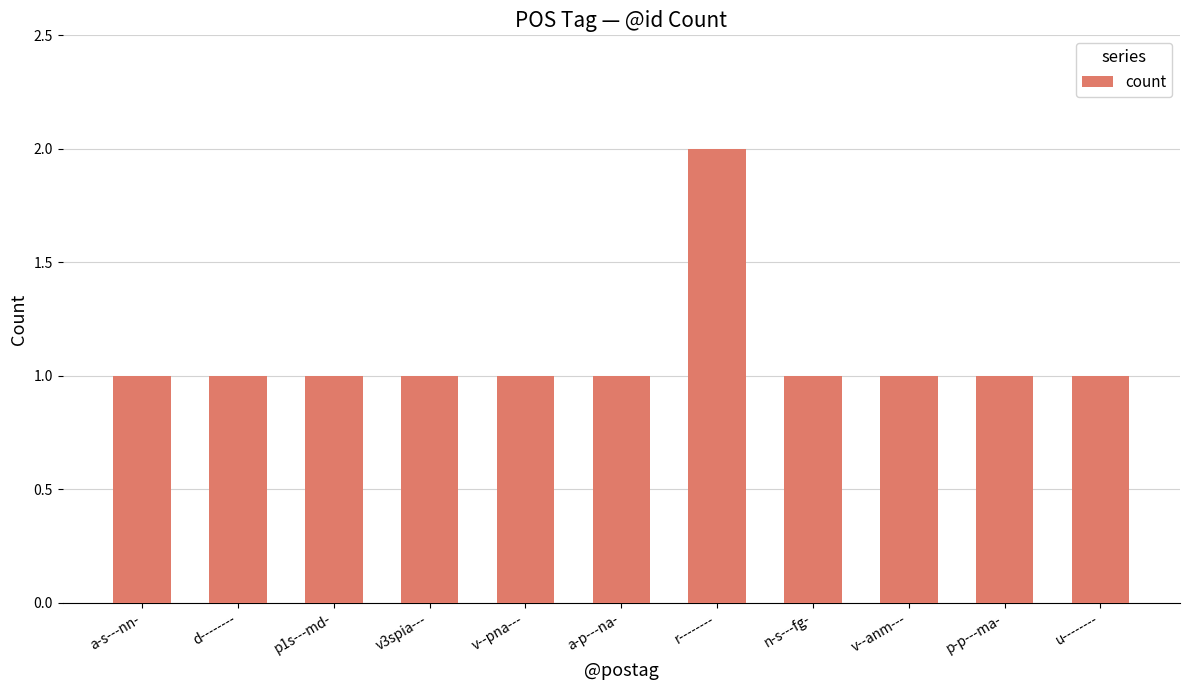

What is the label of the 7th bar from the left?

r--------